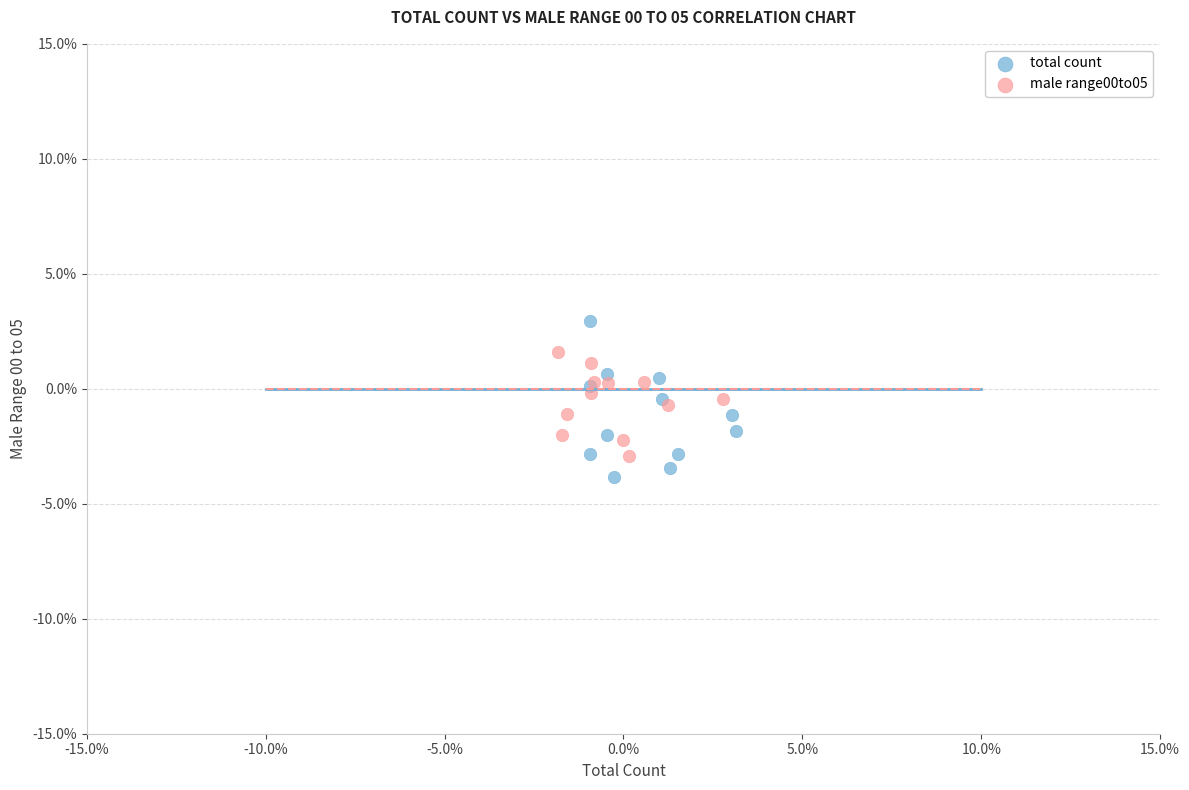

What are all the series names shown in the legend?

total count, male range00to05